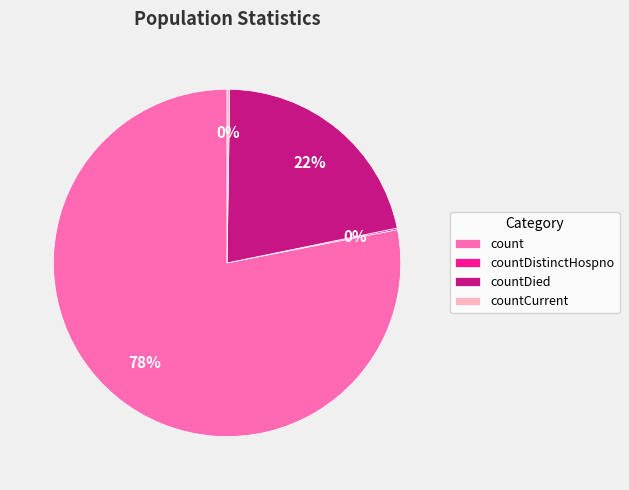

True or false: count accounts for 90% of the total.

False